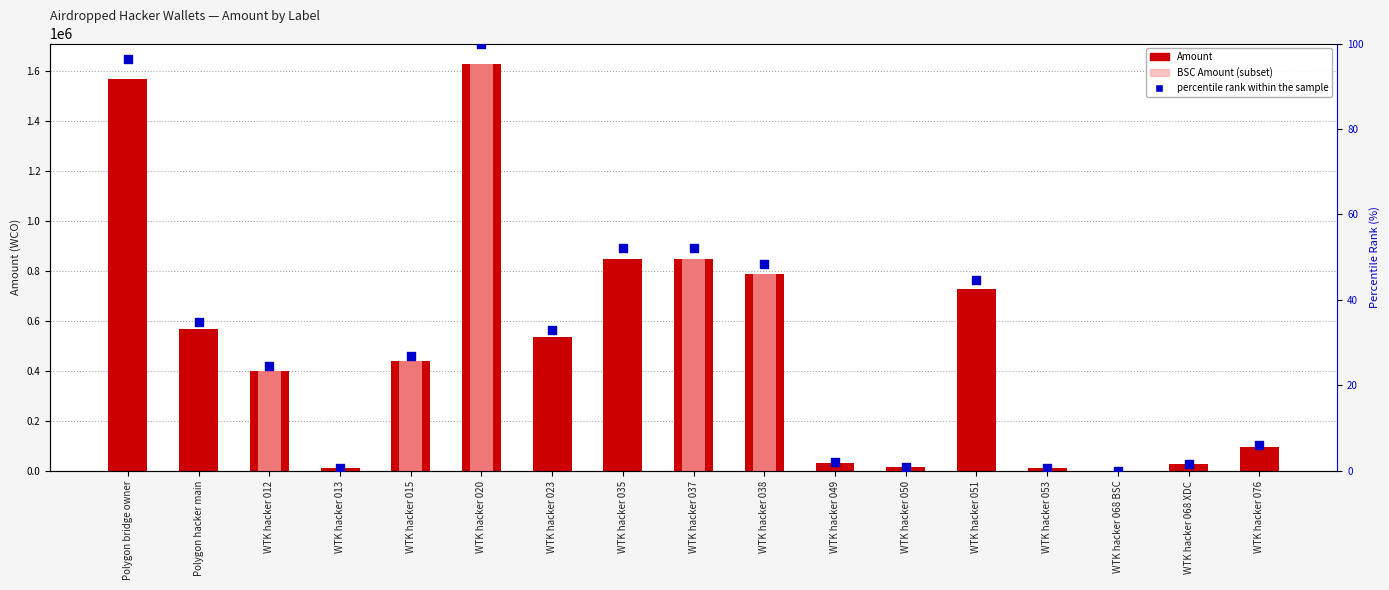

At which category is the sum across all series the highest?

WTK hacker 020